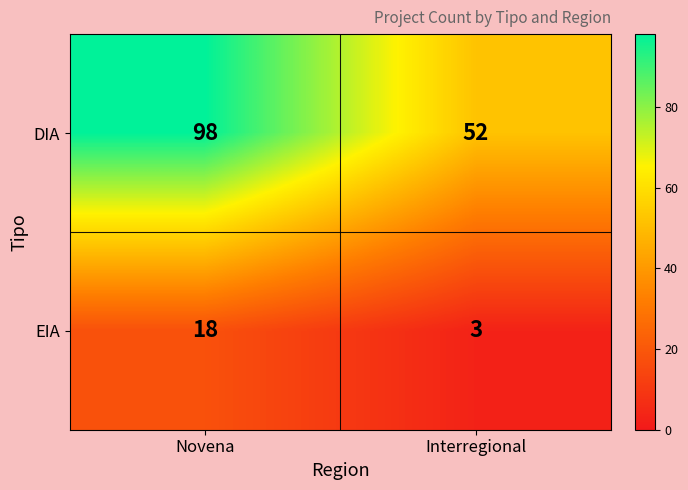

At Interregional, list the series in order from largest to smallest.

DIA, EIA